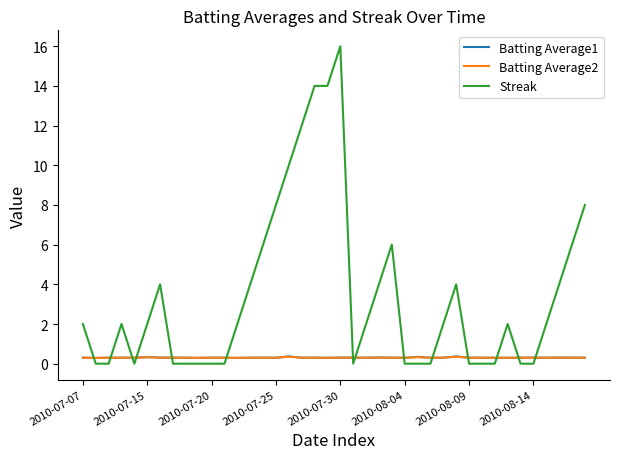

Which series has the largest total across all categories?

Streak